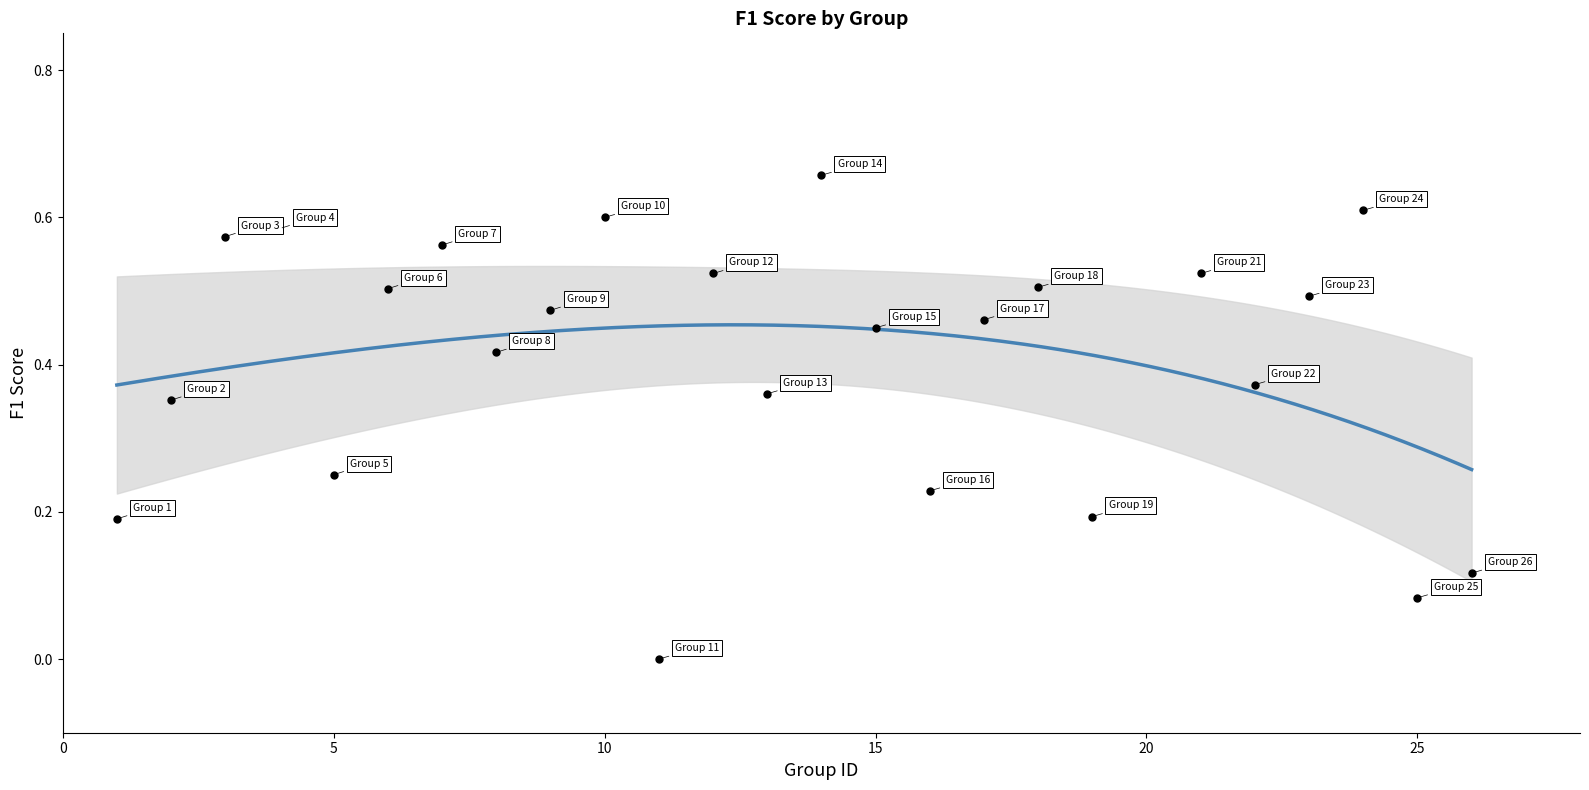

What is the range of X values (max minus min)?

25.0